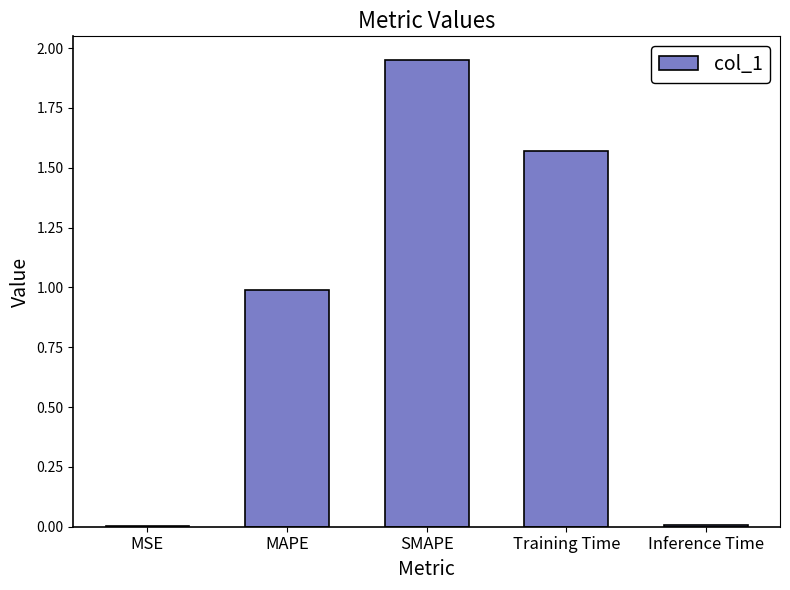

Between Training Time and MSE, which is larger?

Training Time